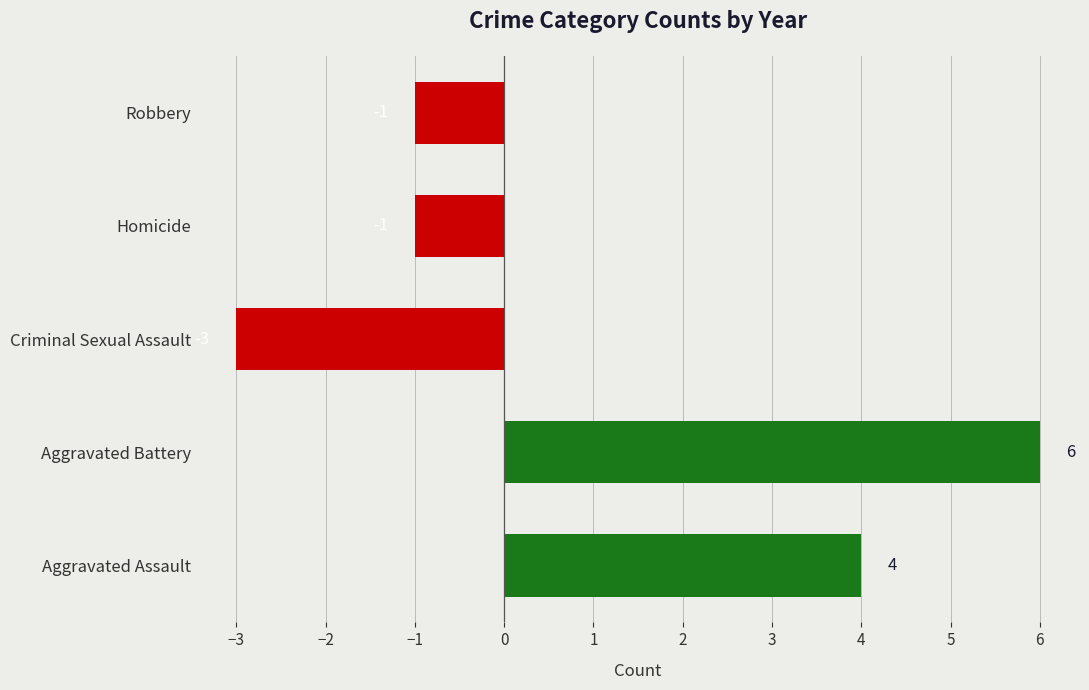

Reading bottom to top, list all the values displayed in this chart.

4	6	-3	-1	-1